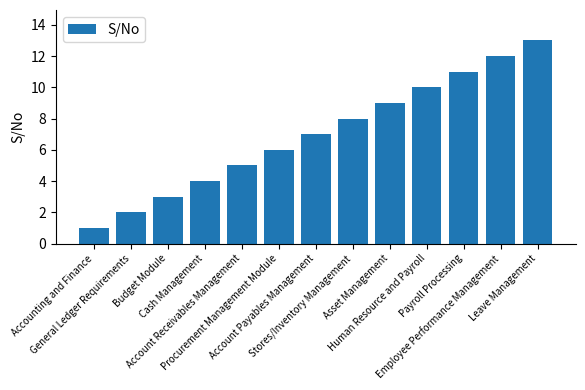

What is the difference between the maximum and minimum values?

12